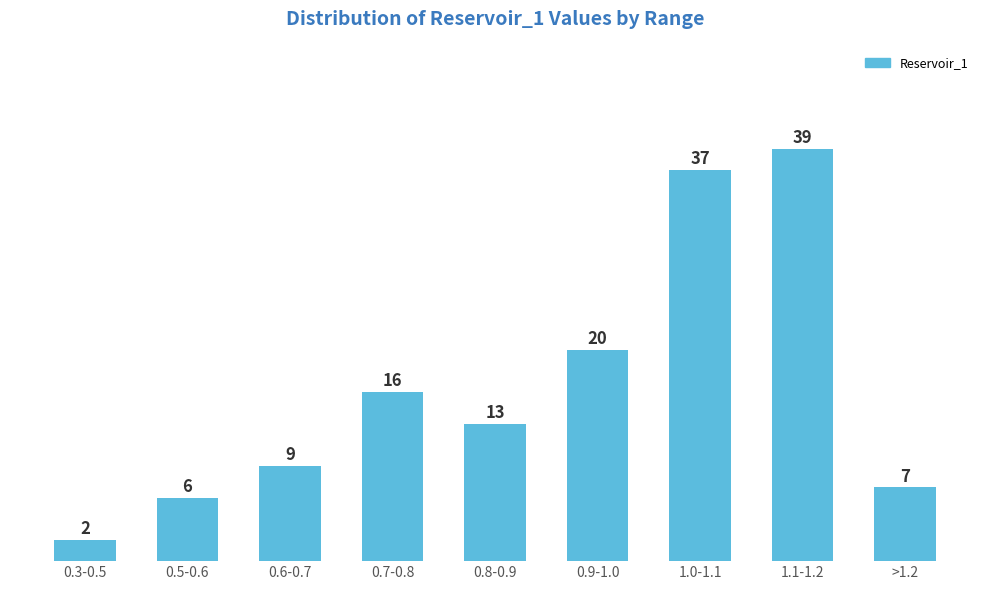

Reading left to right, extract all data points from this chart.

0.3-0.5=2	0.5-0.6=6	0.6-0.7=9	0.7-0.8=16	0.8-0.9=13	0.9-1.0=20	1.0-1.1=37	1.1-1.2=39	>1.2=7